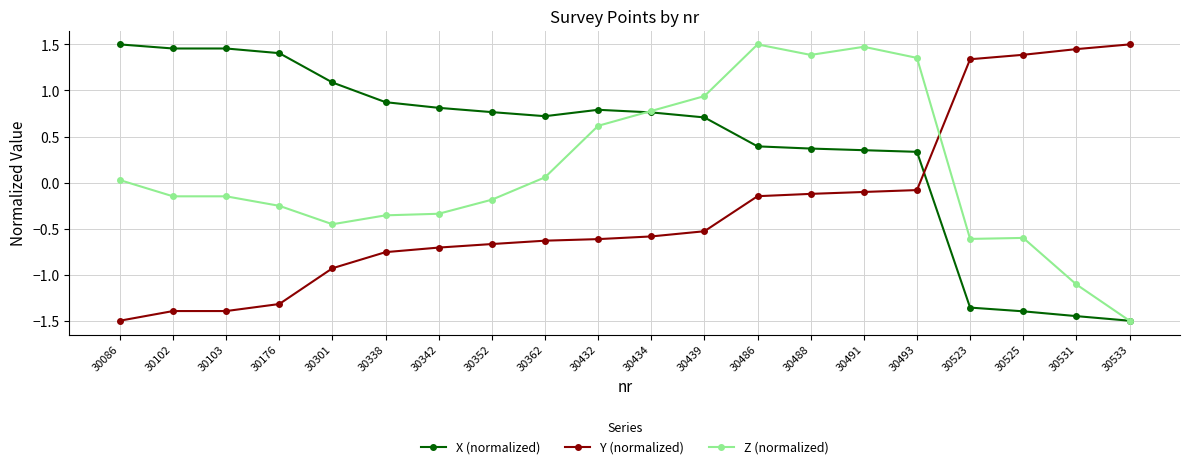

Which series changed the most between 30486 and 30531?

Z (normalized)